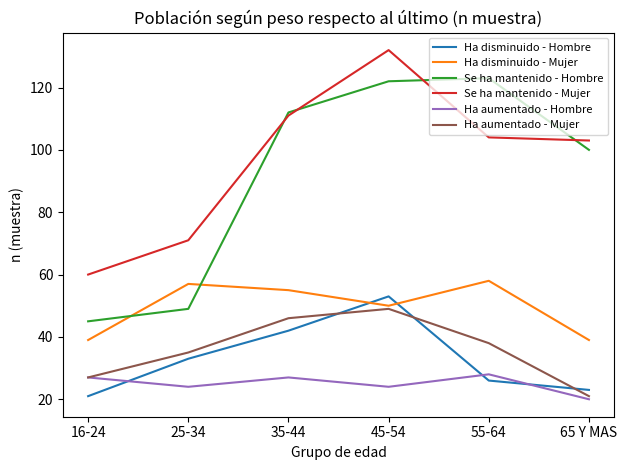

Reading left to right, what are all the values shown in this chart?

Ha disminuido - Hombre: 21	33	42	53	26	23
Ha disminuido - Mujer: 39	57	55	50	58	39
Se ha mantenido - Hombre: 45	49	112	122	123	100
Se ha mantenido - Mujer: 60	71	111	132	104	103
Ha aumentado - Hombre: 27	24	27	24	28	20
Ha aumentado - Mujer: 27	35	46	49	38	21